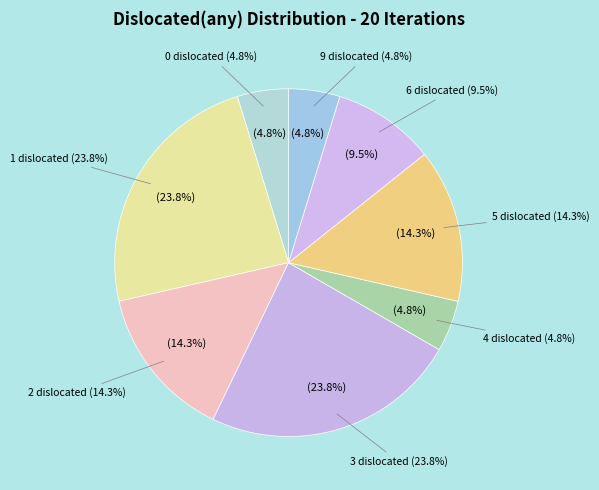

How many slices are in this pie chart?

8